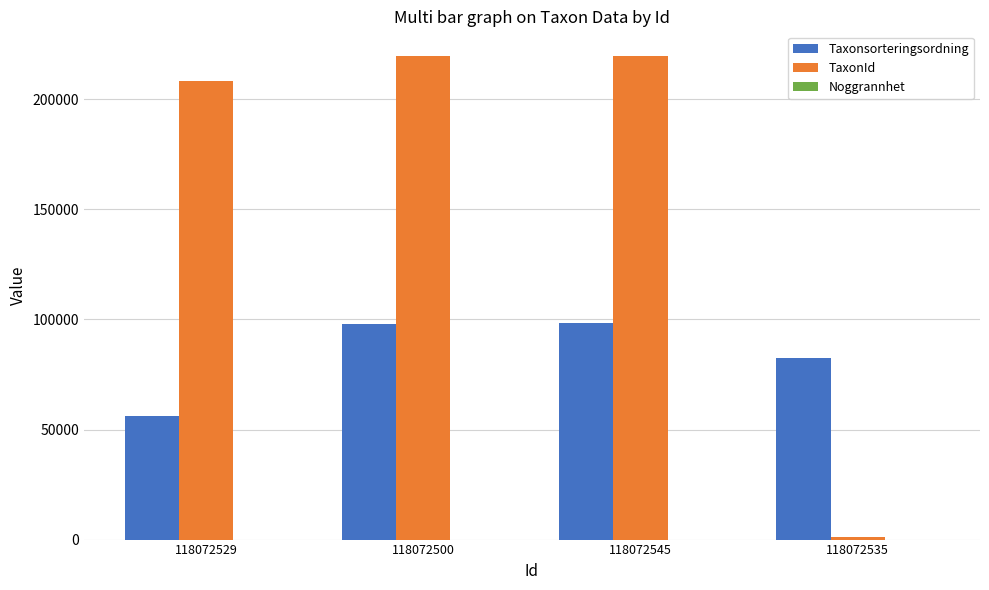

What is the sum of all TaxonId values?

649254